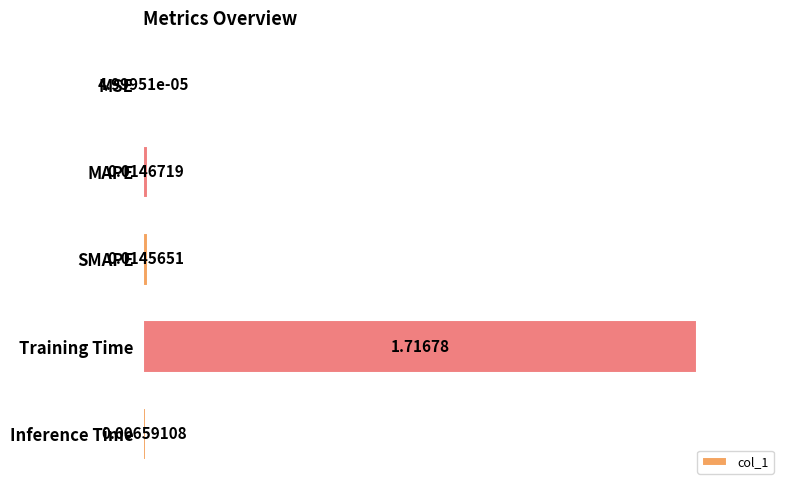

What is the average value?

0.4